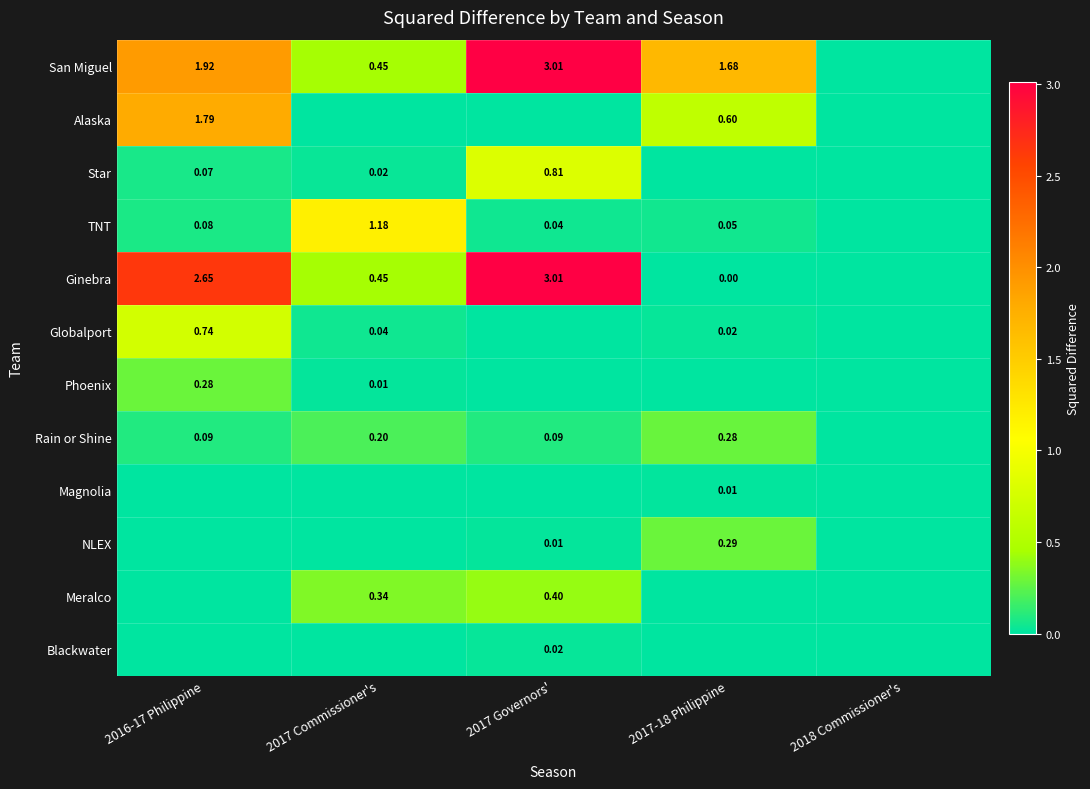

How many categories are shown in the chart?

5